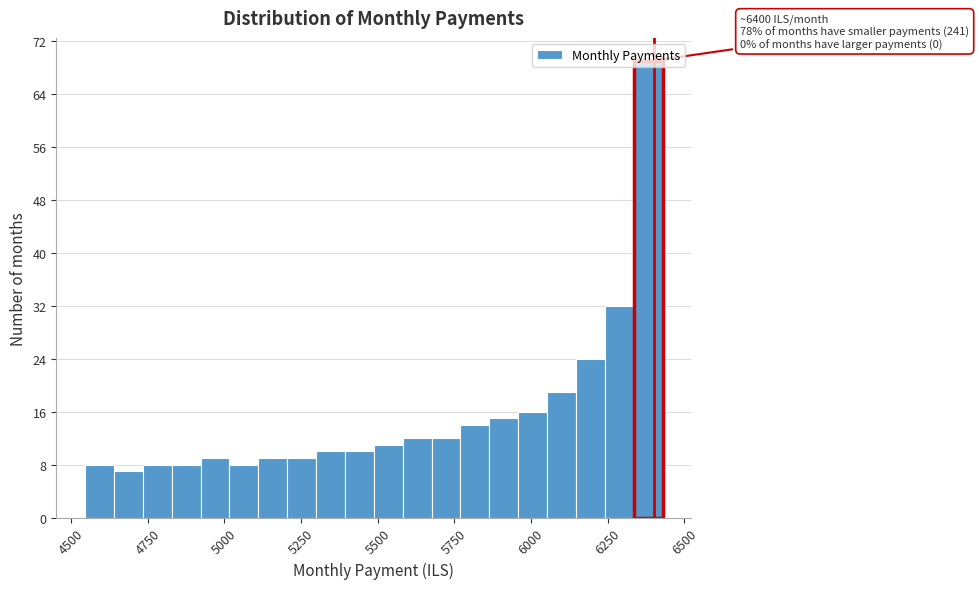

Around what value on the x-axis is the tallest bar? Give the approximate position of its centre, as read against the axis.

6400